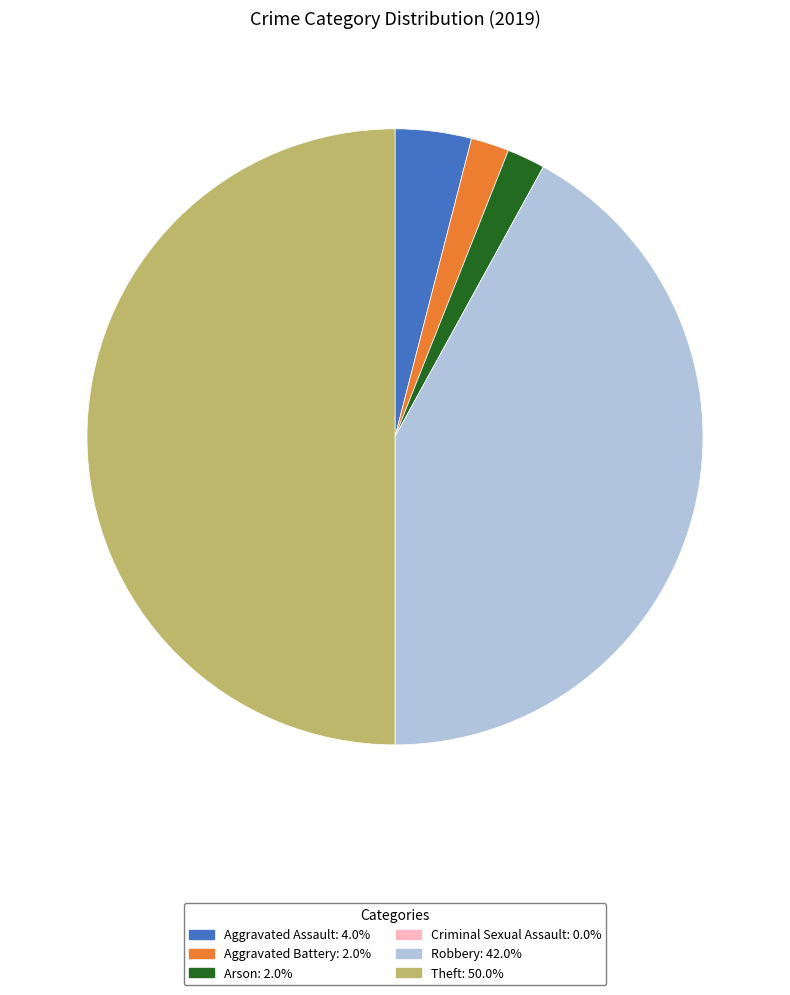

Which category has the biggest portion of the pie?

Theft